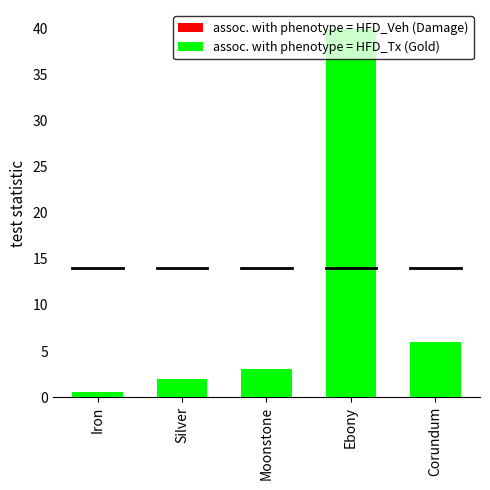

Reading left to right, what are all the values shown in this chart?

assoc. with phenotype = HFD_Veh (Damage): -1.0	0.0	1.0	5.0	3.0
assoc. with phenotype = HFD_Tx (Gold): 0.6	2.0	3.0	40.0	6.0